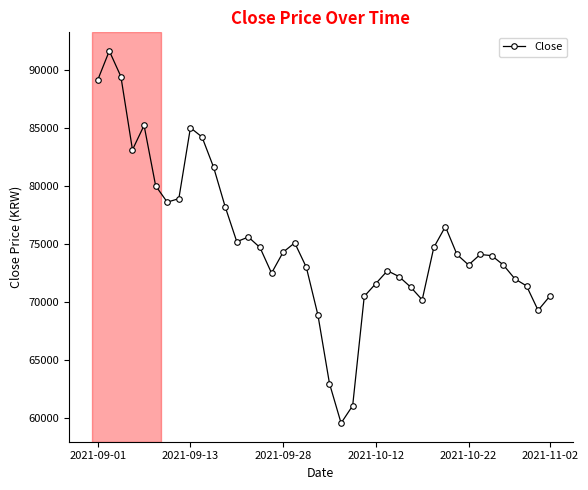

What is the sum of all values?

3009400